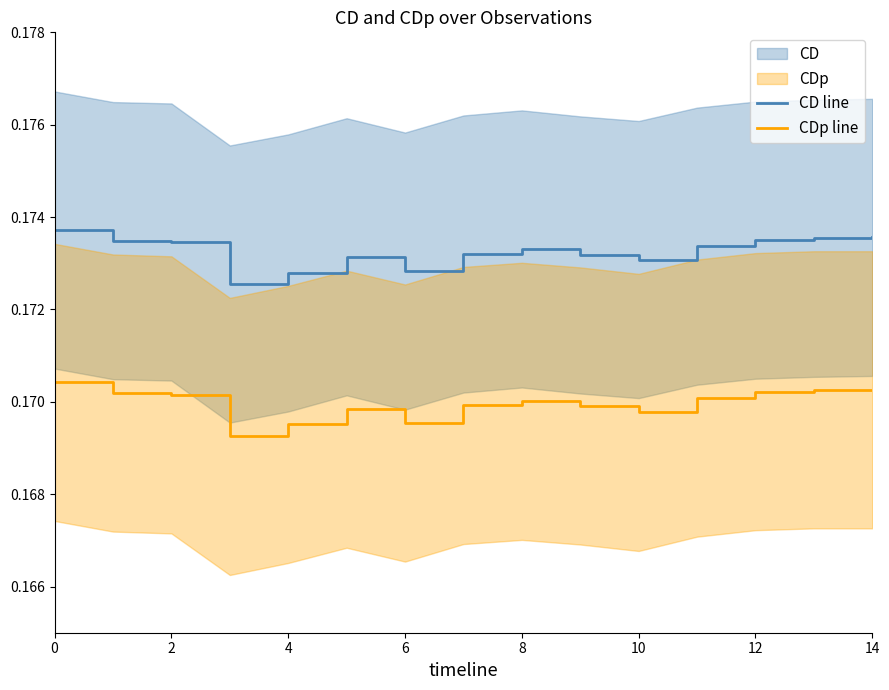

The value of CD line at 2 is 0.1. True or false?

False